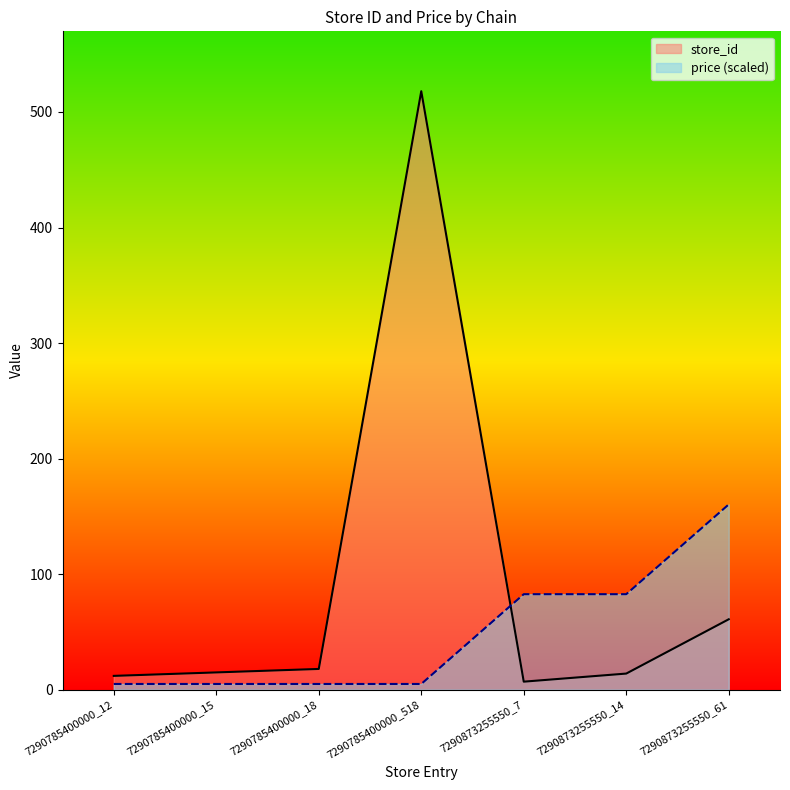

What are all the series names shown in the legend?

store_id, price (scaled)